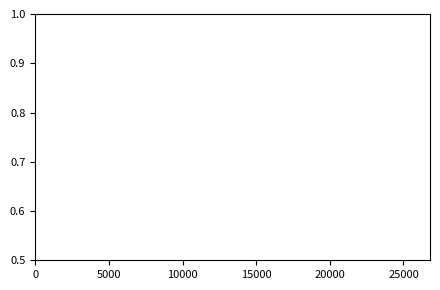

Does the chart have visible grid lines?

No